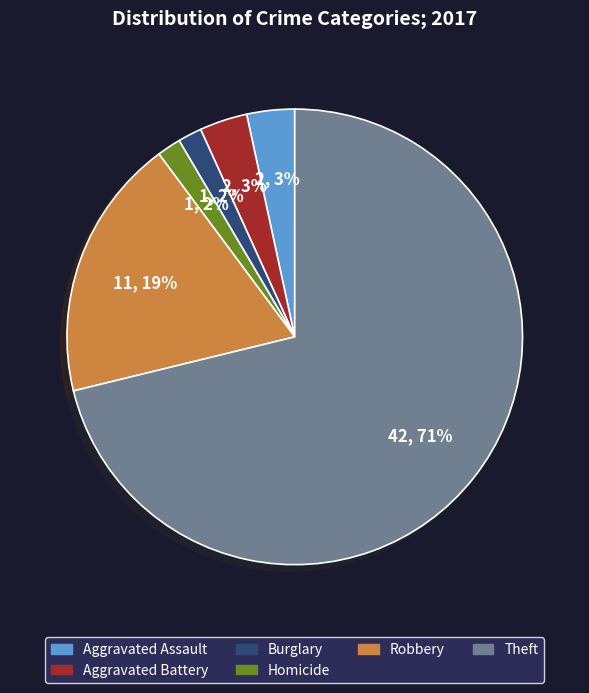

To the nearest percent, what is the difference between the largest and smallest slice percentages?

69%